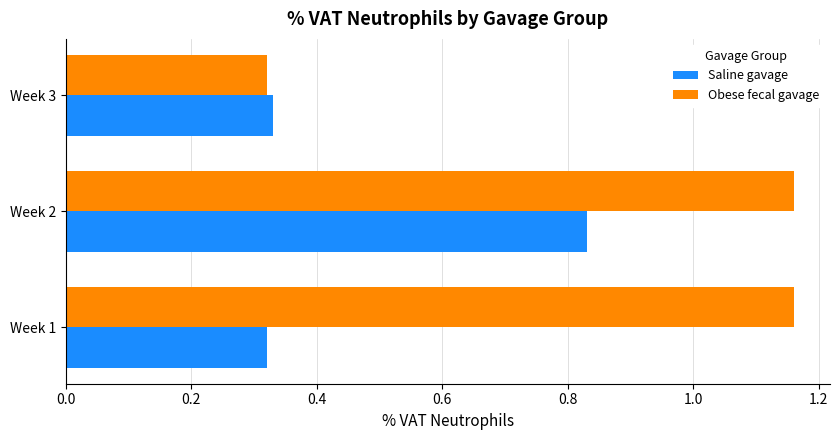

Which series has the largest total across all categories?

Obese fecal gavage